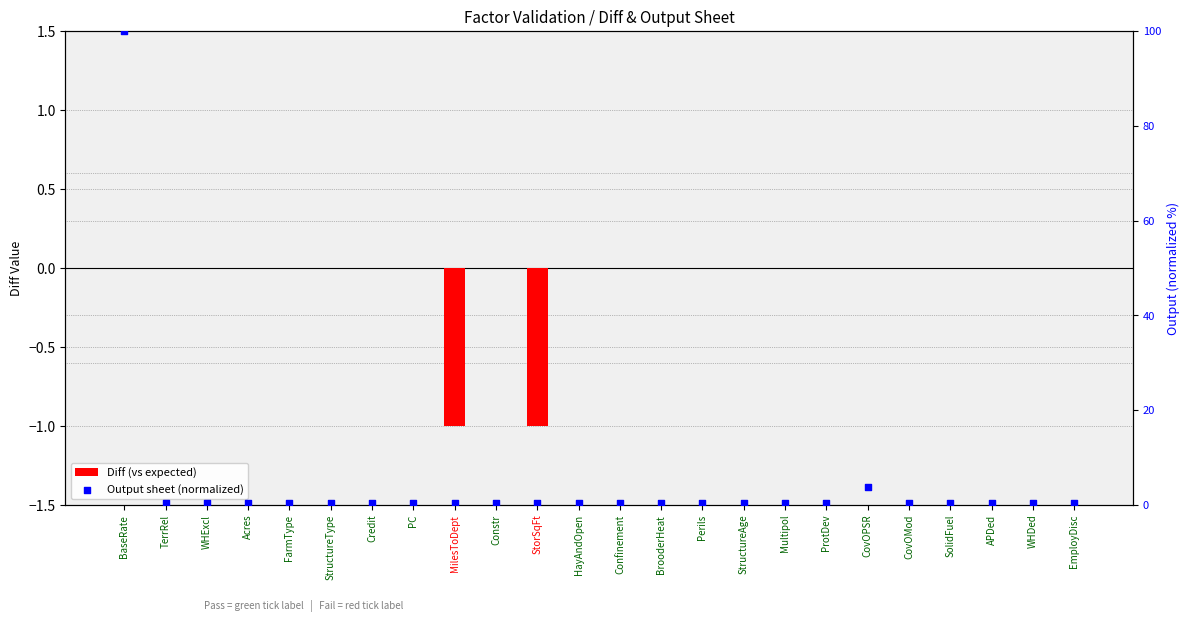

Which series has the largest total across all categories?

Output sheet (normalized)